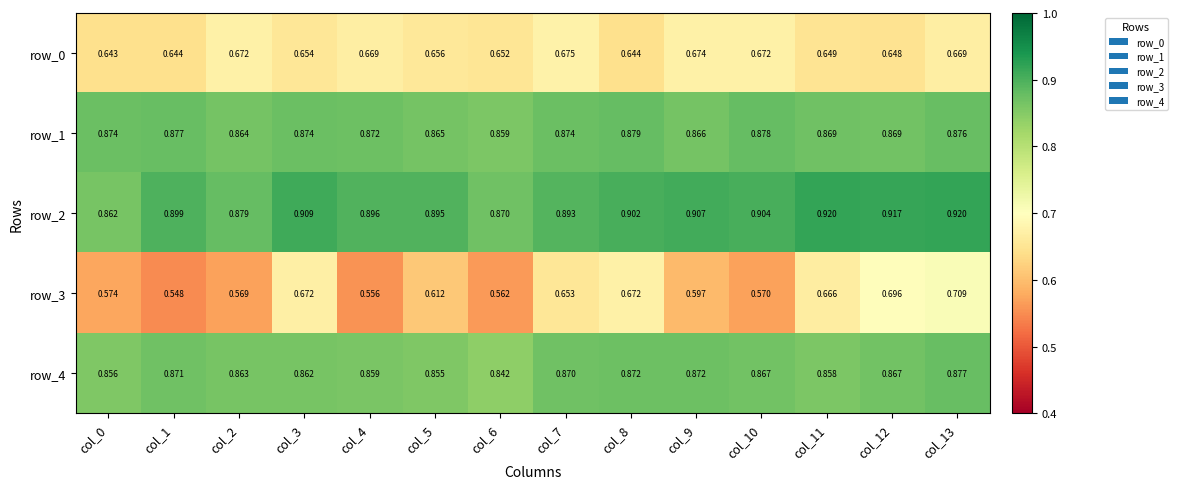

At how many categories does at least one series exceed 0?

14